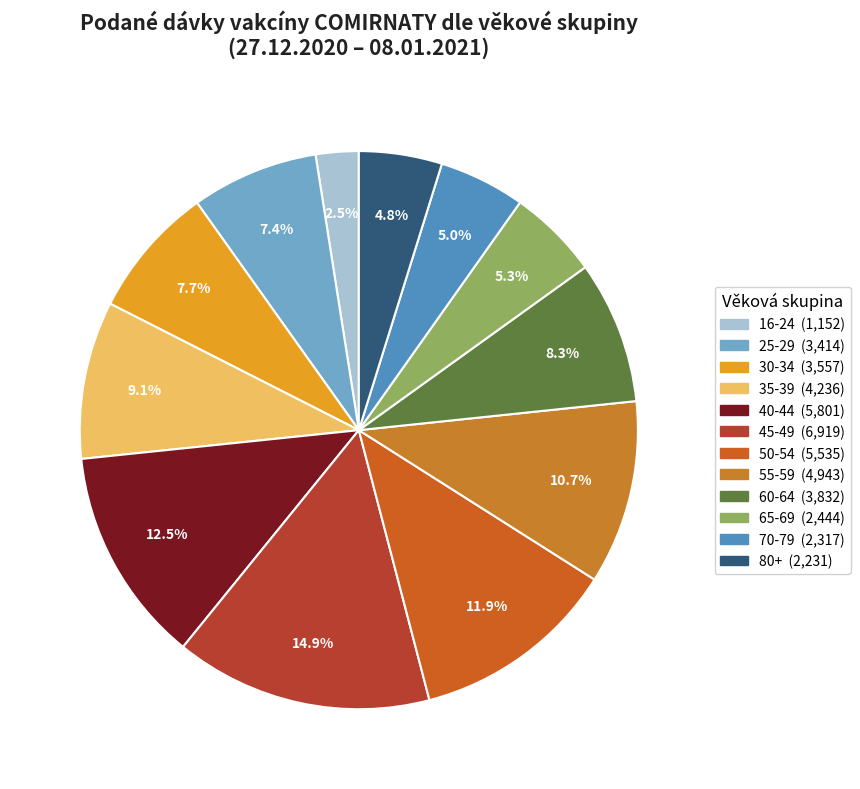

How many segments does this pie chart have?

12